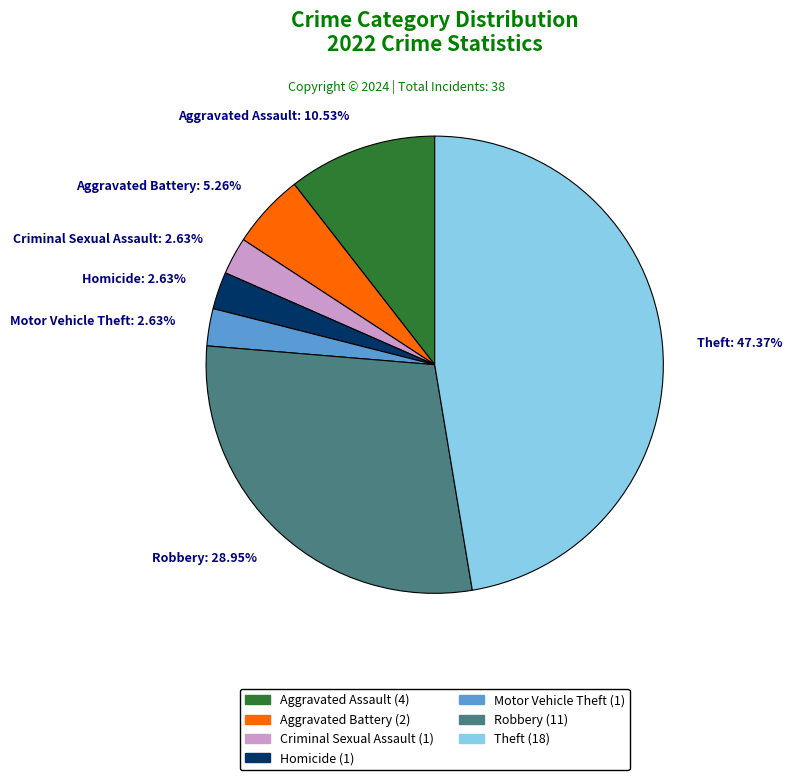

What percentage is NOT represented by Aggravated Assault?

89.5%